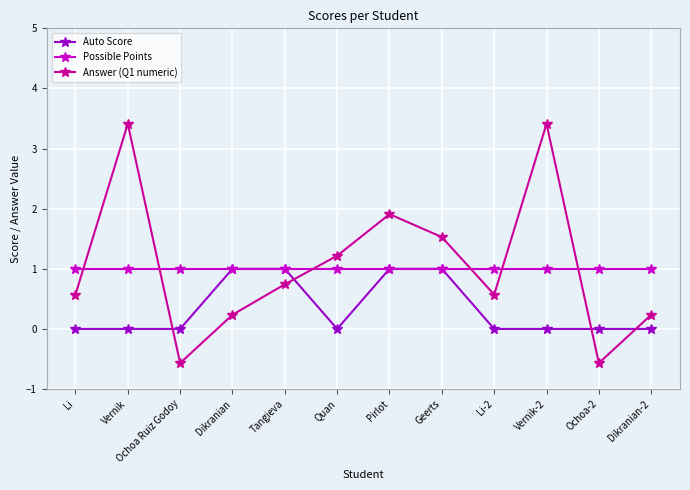

What is the label of the 8th point from the left?

Geerts